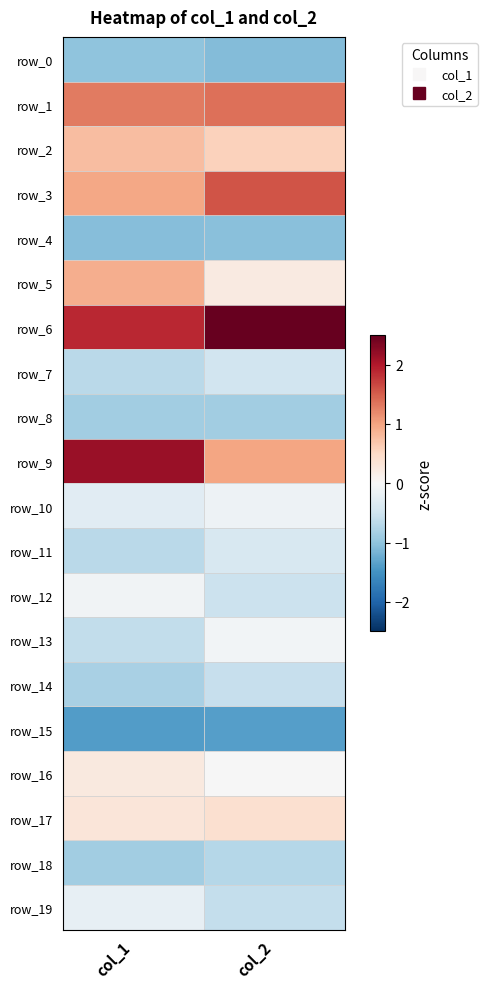

True or false: row_14 has a value of -0.8 at col_1.

True